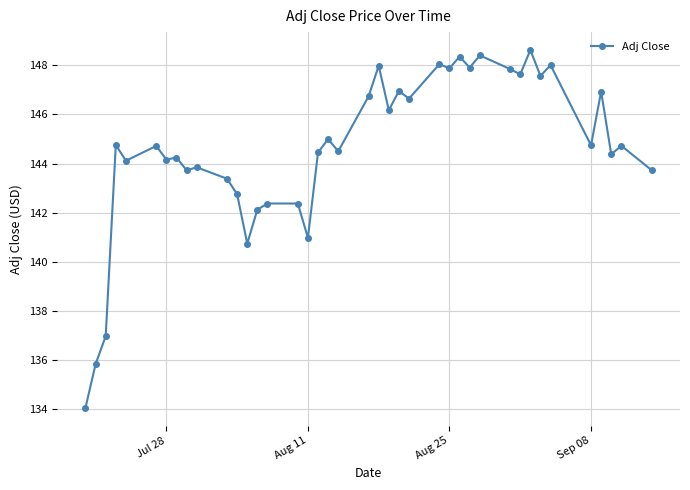

What is the difference between the maximum and minimum values?

14.6